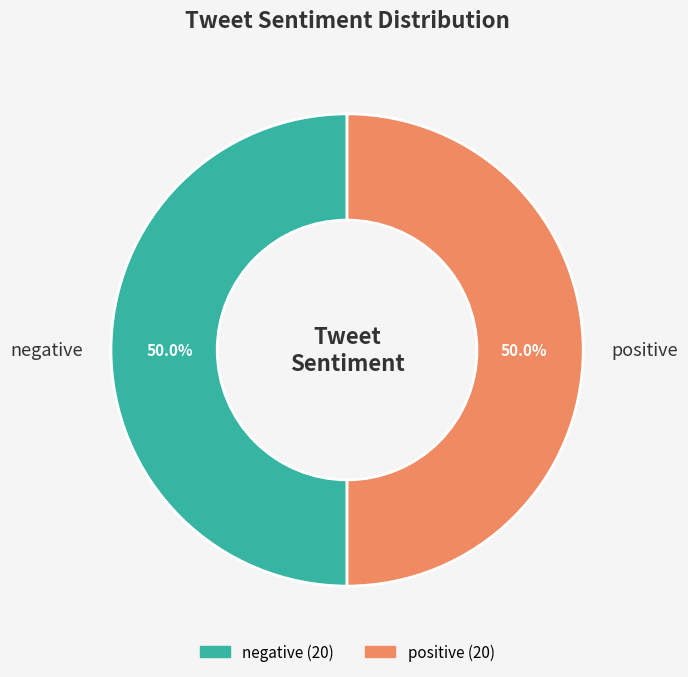

What is the ratio of the value at negative to the value at positive?

1.0